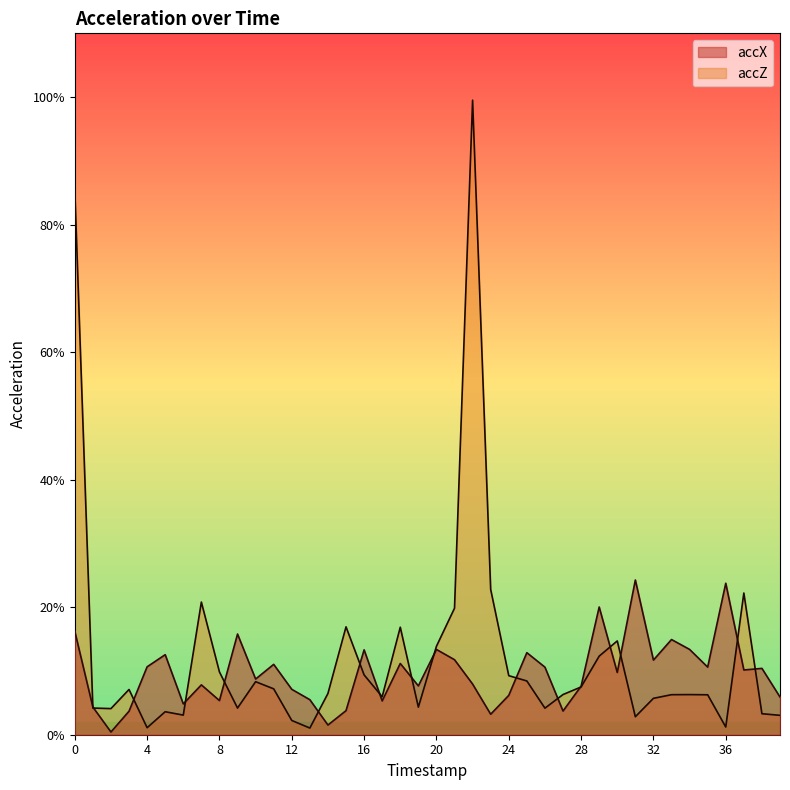

What are all the series names shown in the legend?

accX, accZ